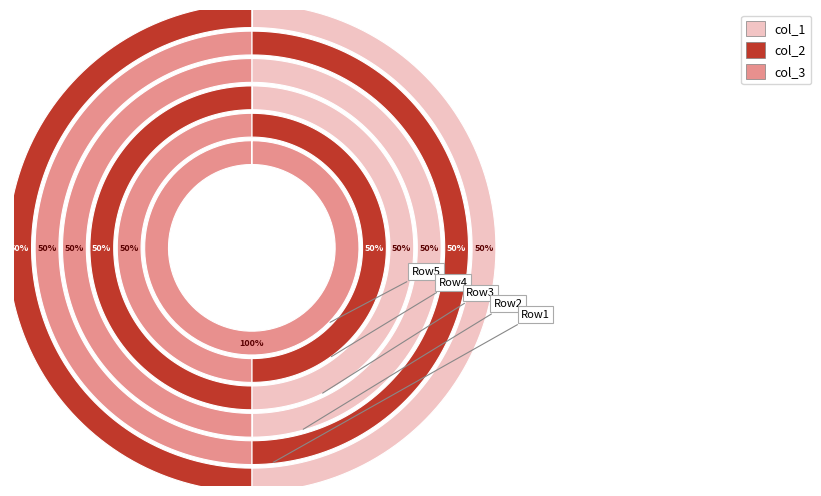

Does 0 represent more than half of the total?

No